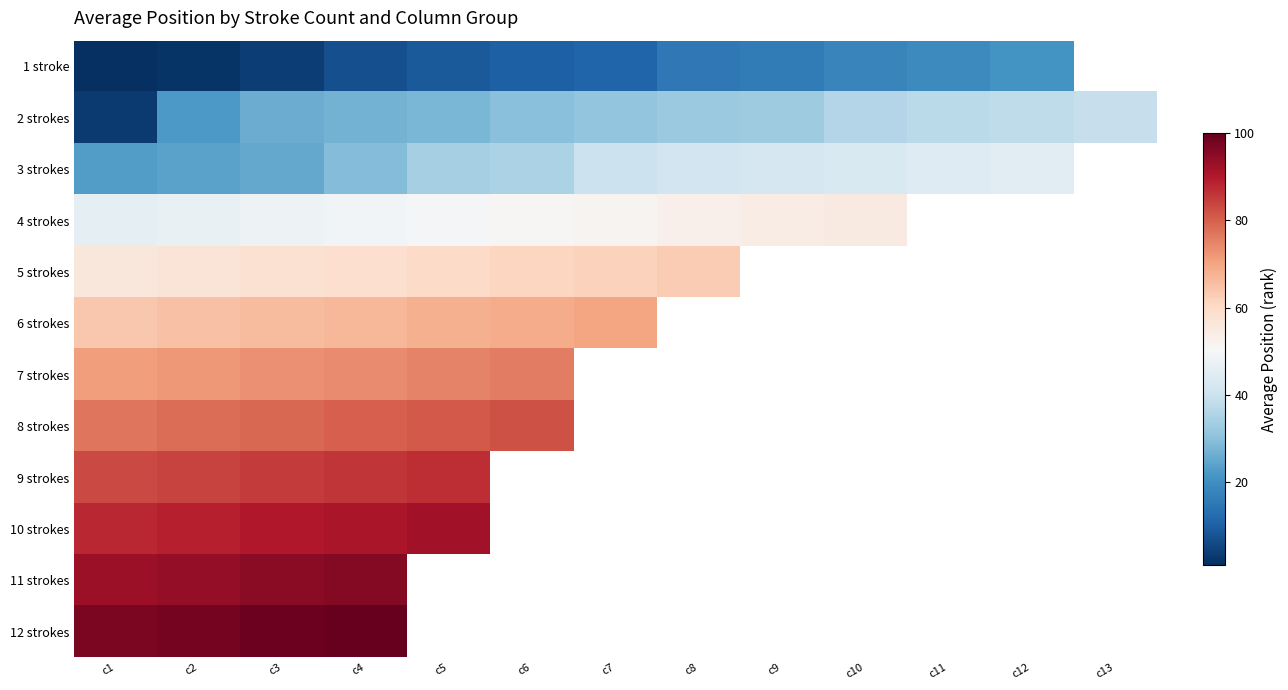

Read the 10 strokes value at c2.

89.0